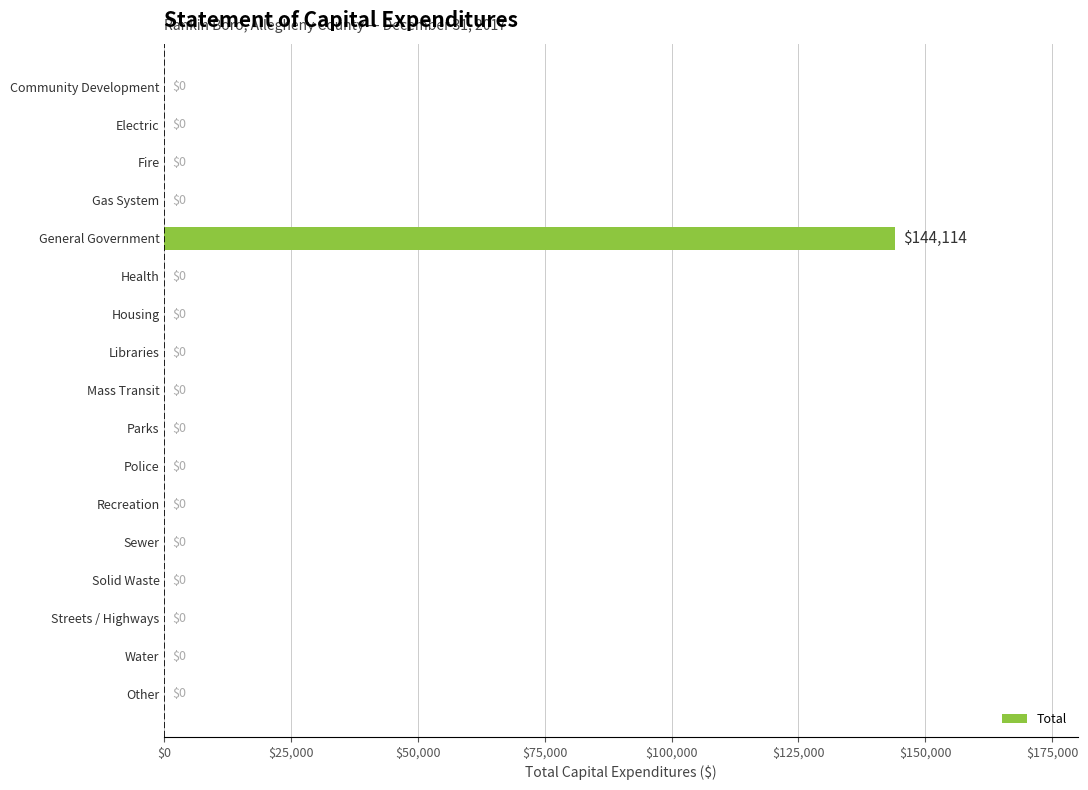

What value does the data have at General Government, to the nearest 50?

144100